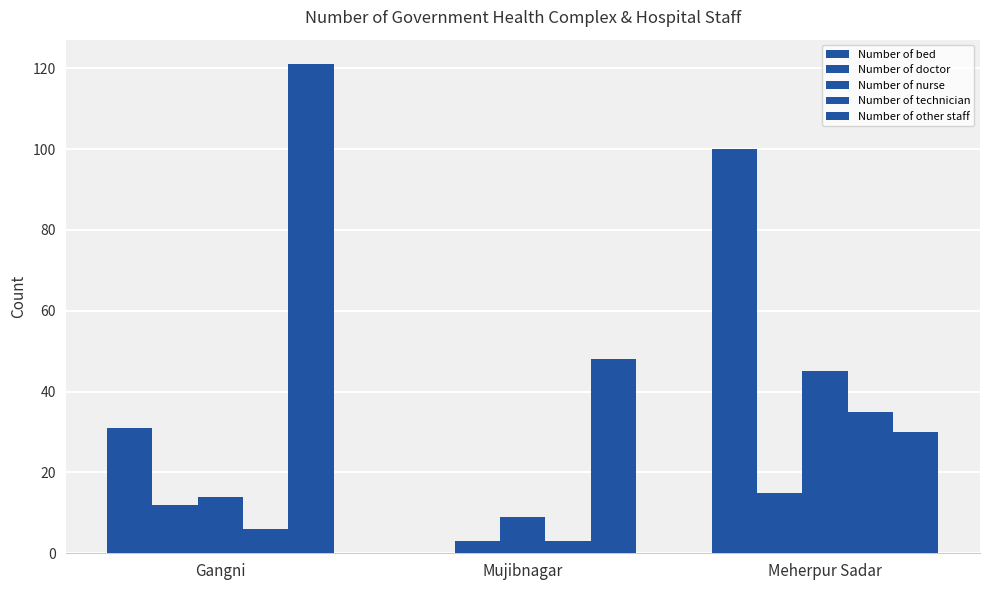

Is it true that Number of technician equals 35 at Meherpur Sadar?

True